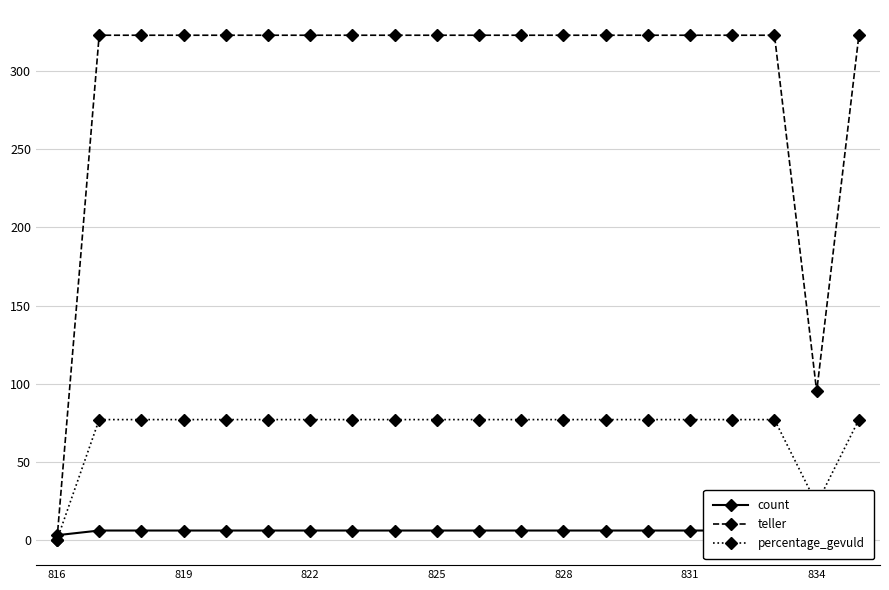

How many lines are shown in the chart?

3